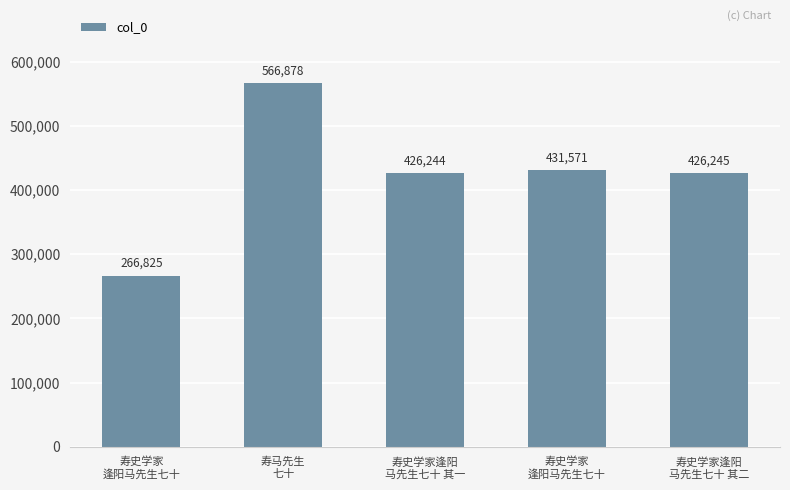

How many data points does each series have?

5